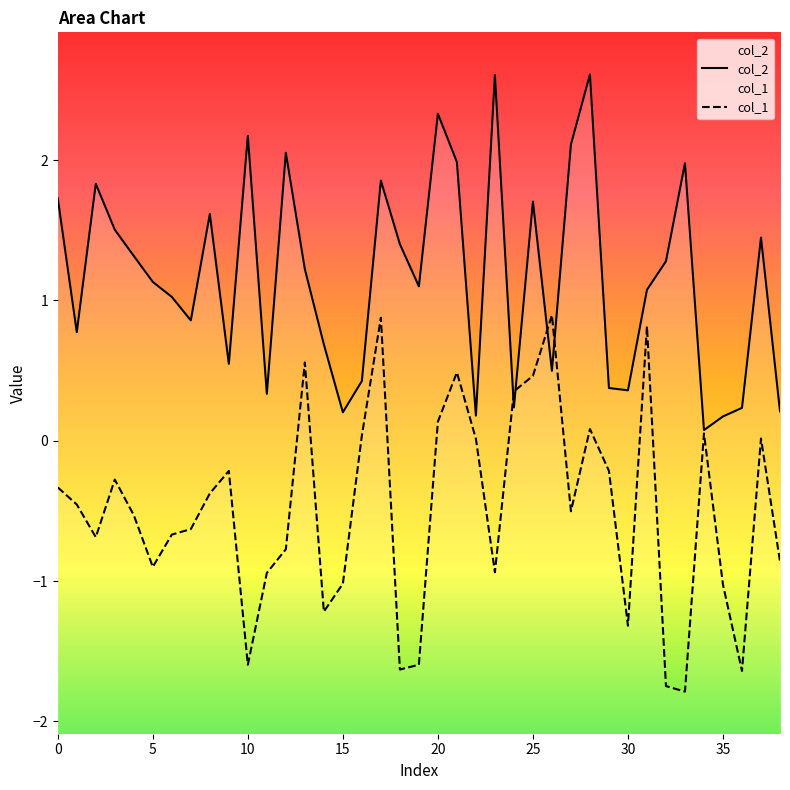

Between 0 and 17, which is larger?

17